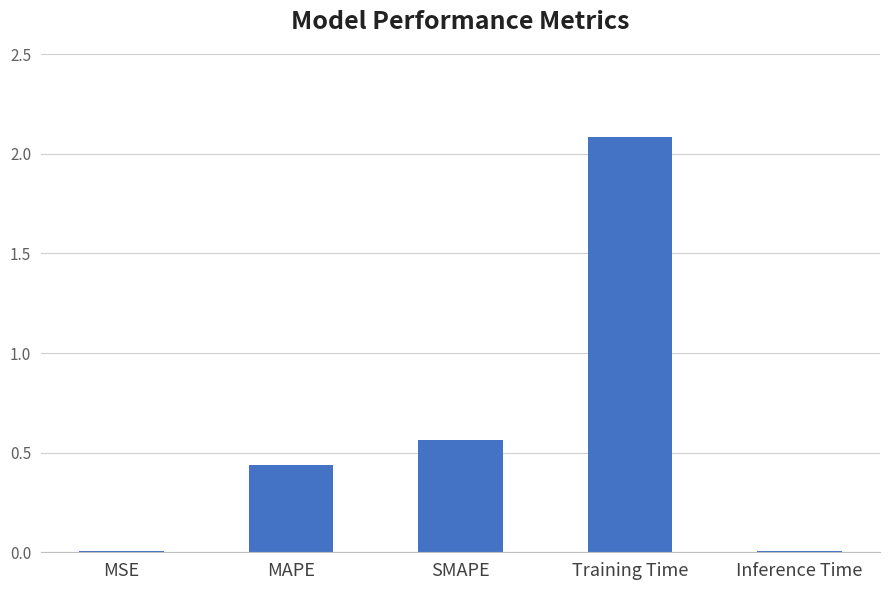

Between SMAPE and MAPE, which is larger?

SMAPE